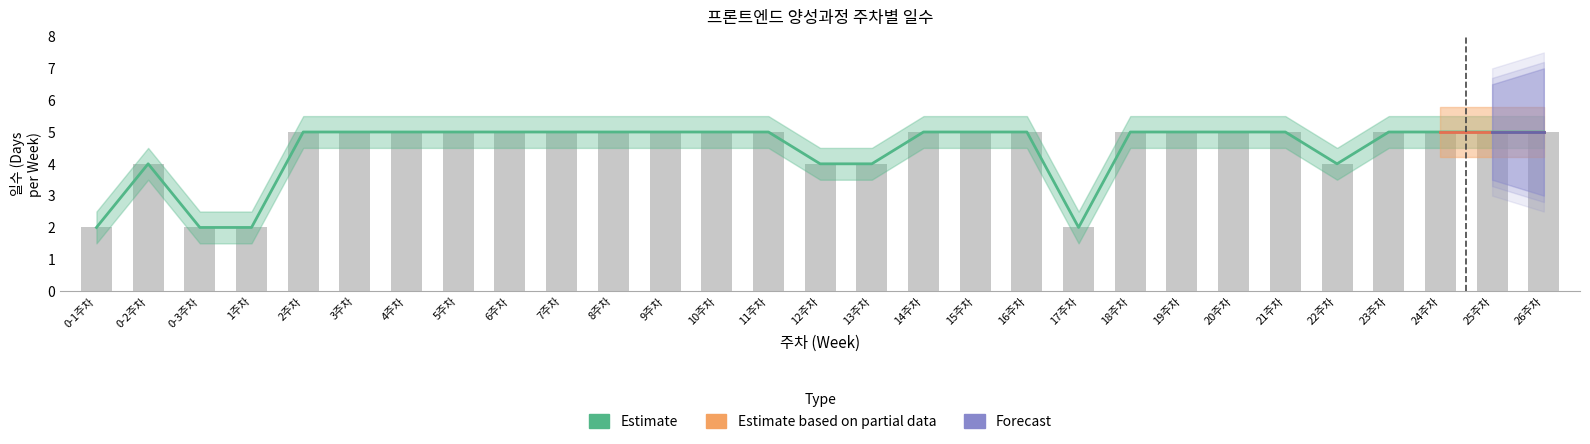

Reading left to right, what are all the values shown in this chart?

0-1주차=2	0-2주차=4	0-3주차=2	1주차=2	2주차=5	3주차=5	4주차=5	5주차=5	6주차=5	7주차=5	8주차=5	9주차=5	10주차=5	11주차=5	12주차=4	13주차=4	14주차=5	15주차=5	16주차=5	17주차=2	18주차=5	19주차=5	20주차=5	21주차=5	22주차=4	23주차=5	24주차=5	25주차=5	26주차=5